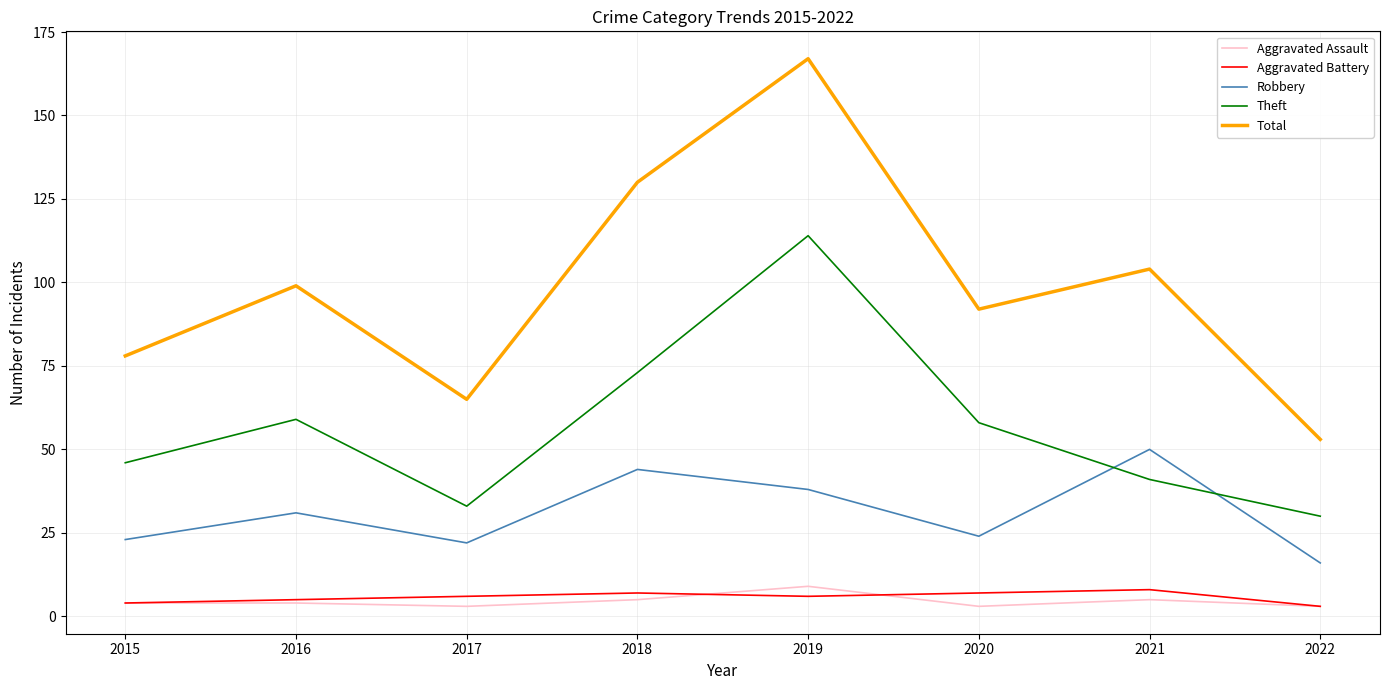

True or false: Robbery and Aggravated Battery cross at least once.

False